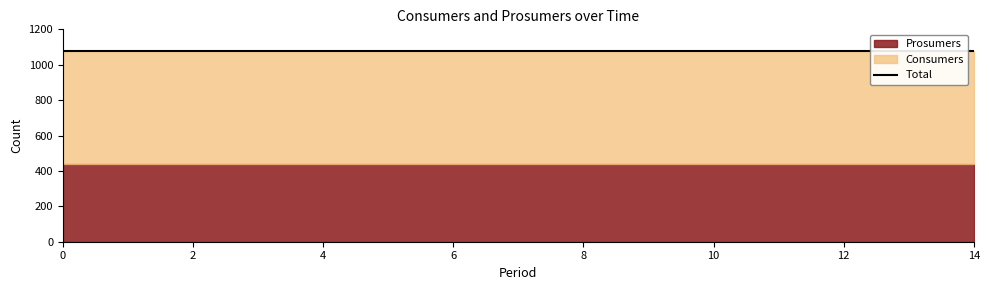

What is the sum of the Consumers values at 14 and 11?

1270